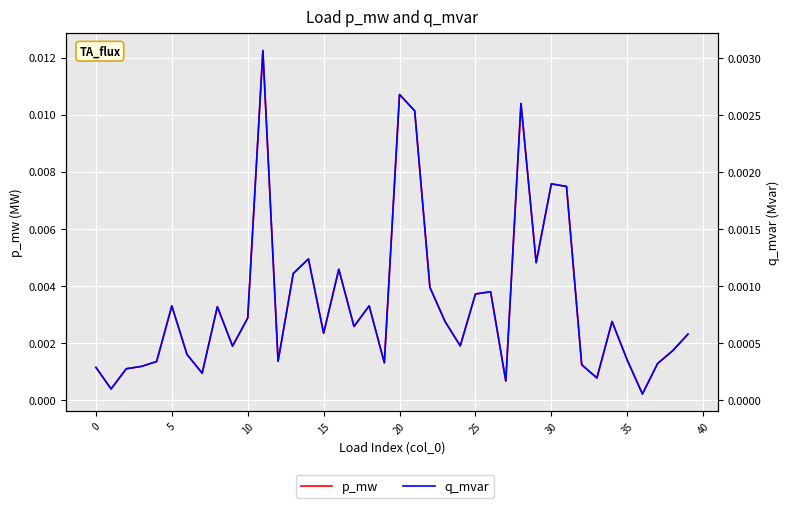

The q_mvar series shows 0.0 at 18. True or false?

True